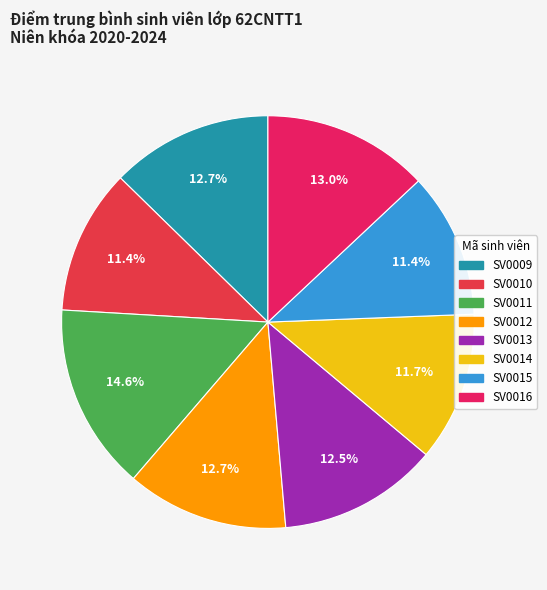

Is there a majority slice in this chart?

No